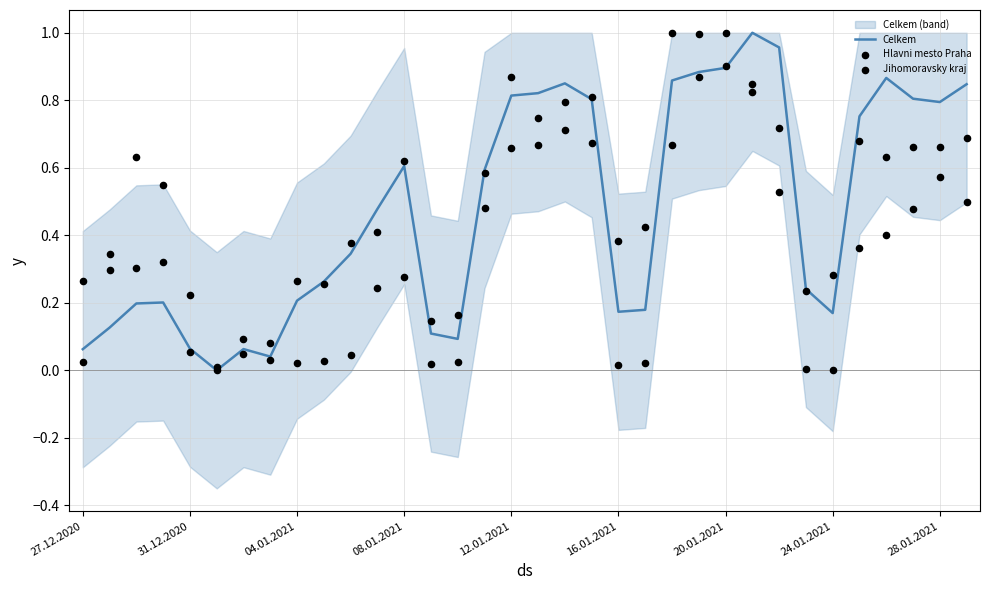

At how many categories does at least one series exceed 0?

34